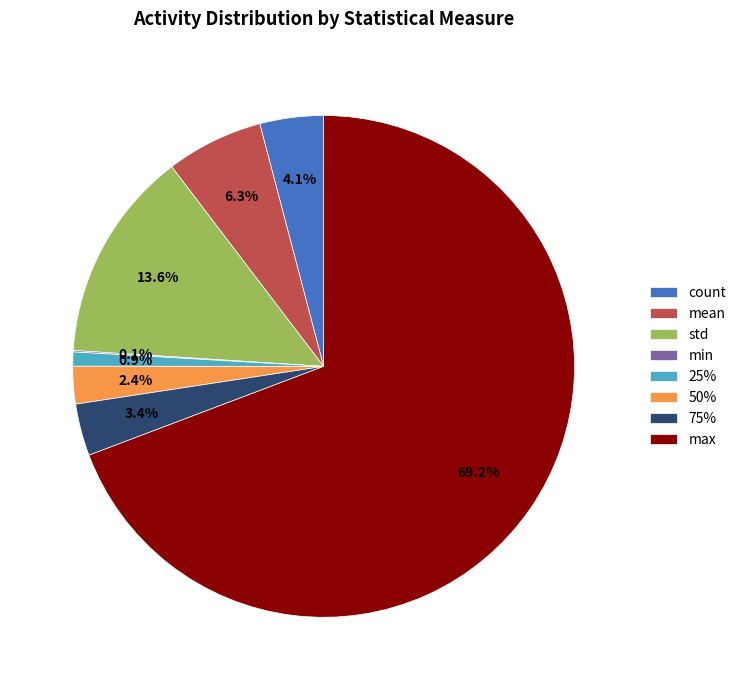

What percentage do max and mean together represent?

75.5%